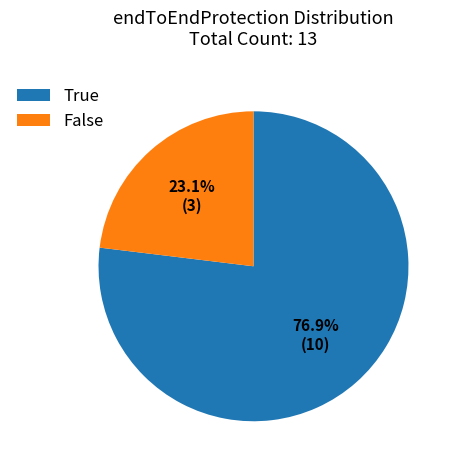

What percentage is the False slice, to the nearest percent?

23%